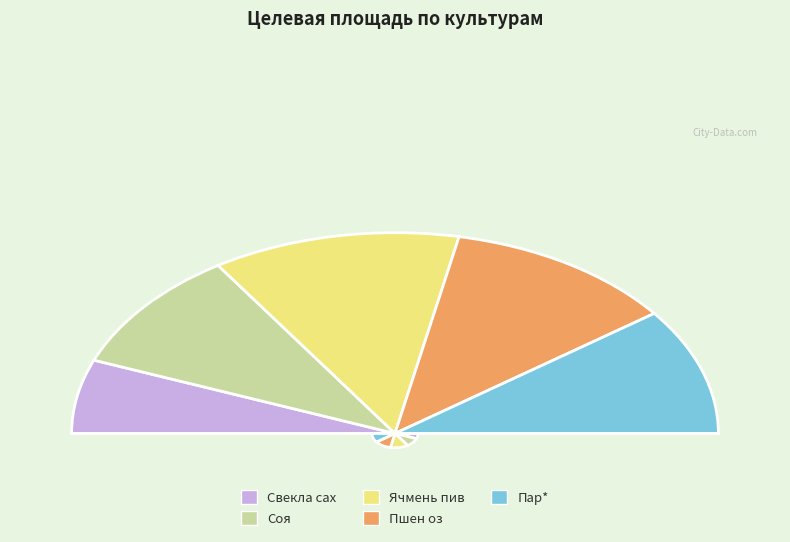

Does any single category account for the majority?

No